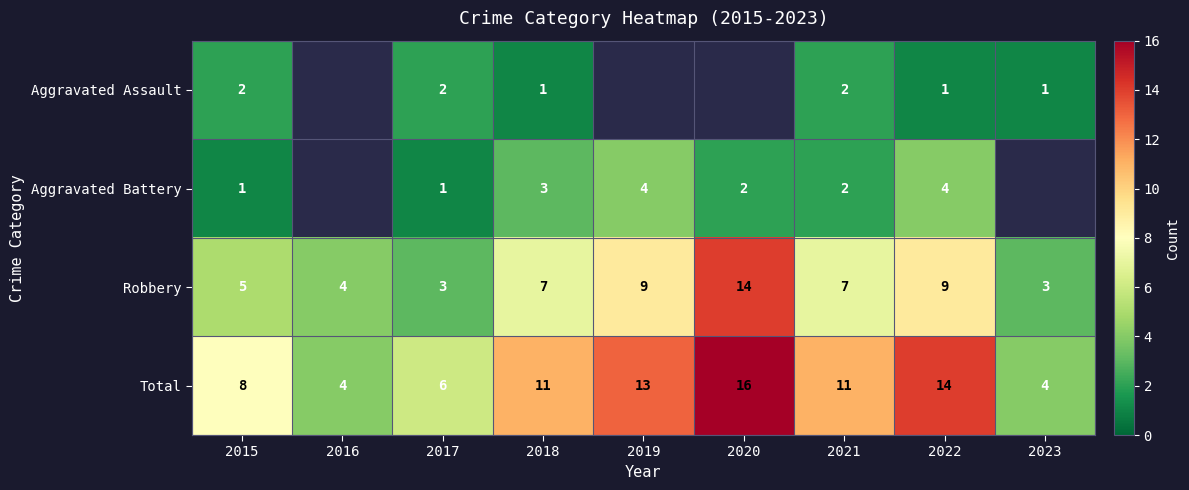

What is the difference between the highest and lowest values at 2015?

7